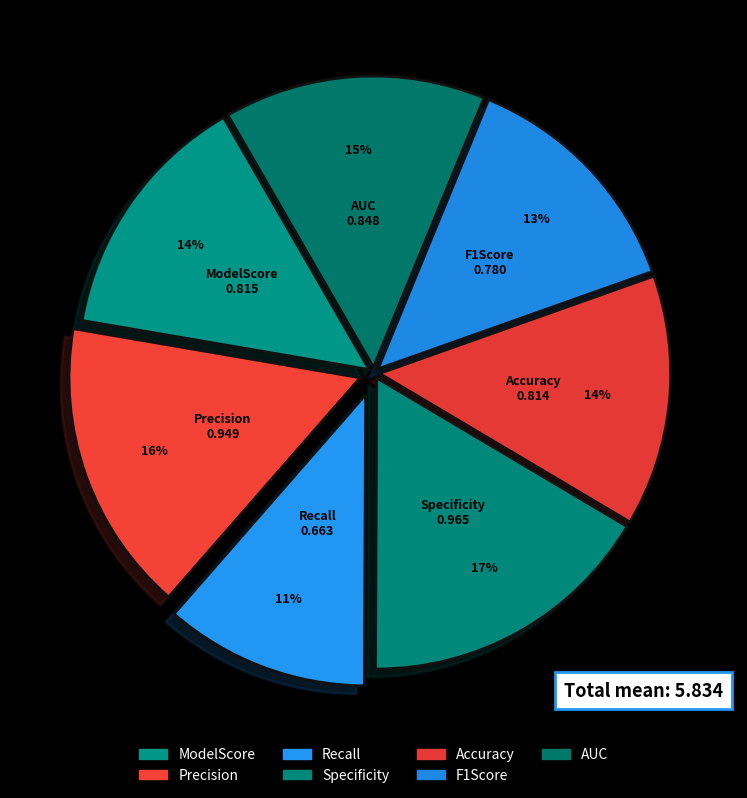

Do Specificity and F1Score together represent more than half of the pie?

No